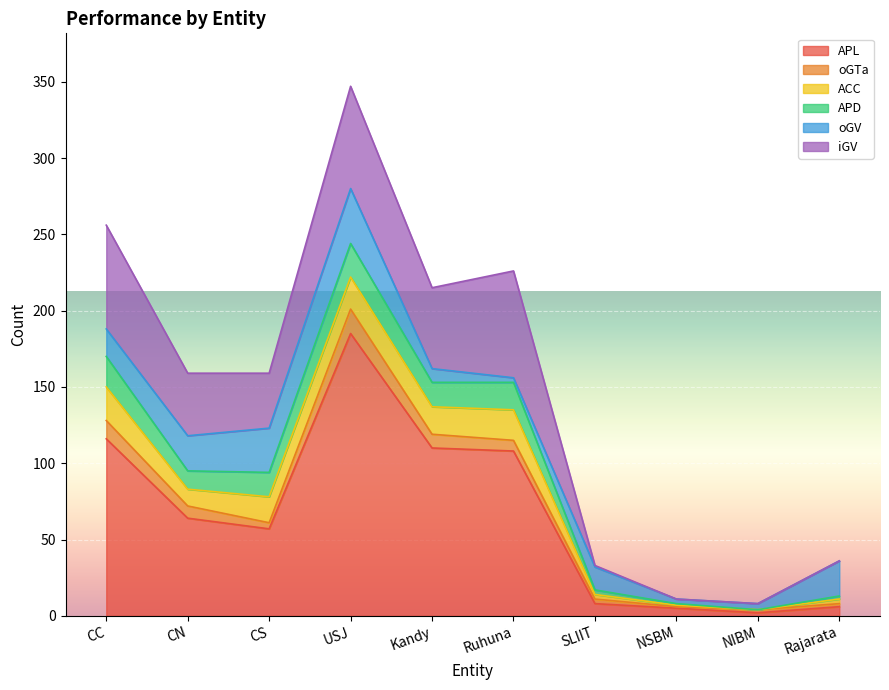

True or false: APD has more than 1 interior local peaks.

True